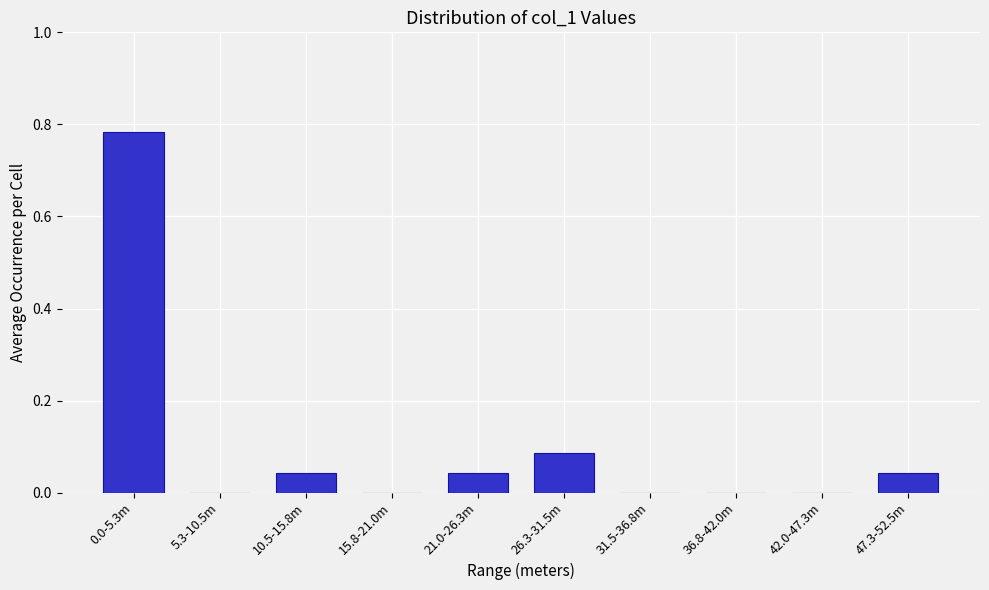

What is the sum of all values?

1.0